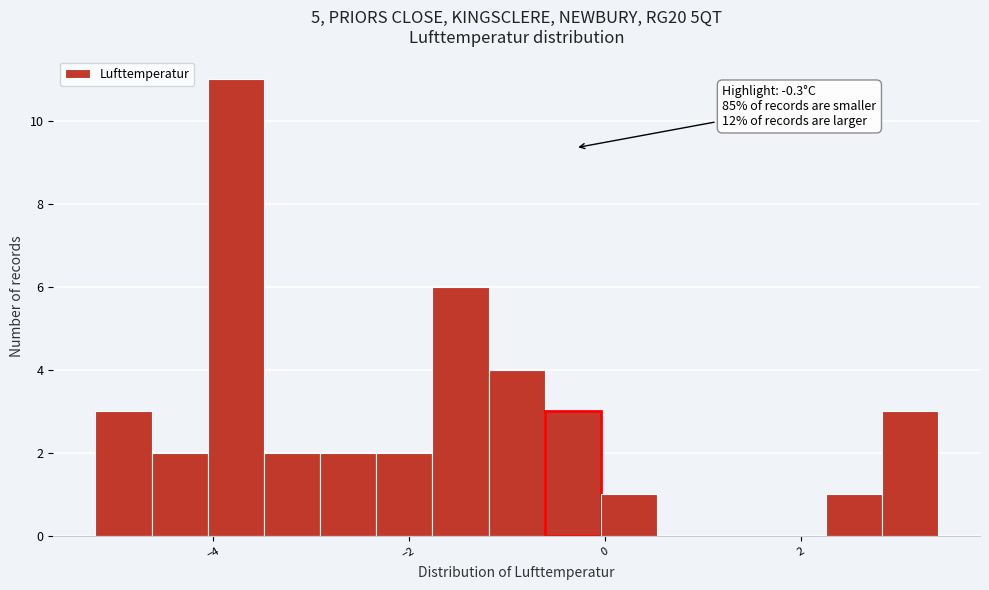

Read against the x-axis, roughly where is the centre of the tallest bar?

-3.8